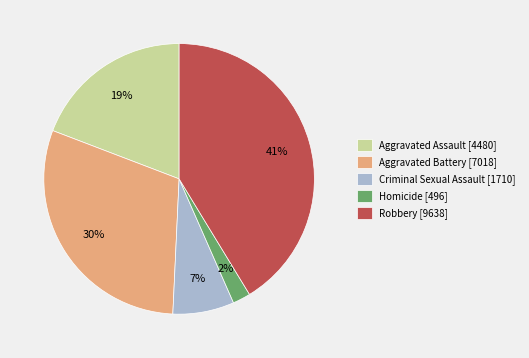

What percentage is the Aggravated Battery slice, to the nearest percent?

30%